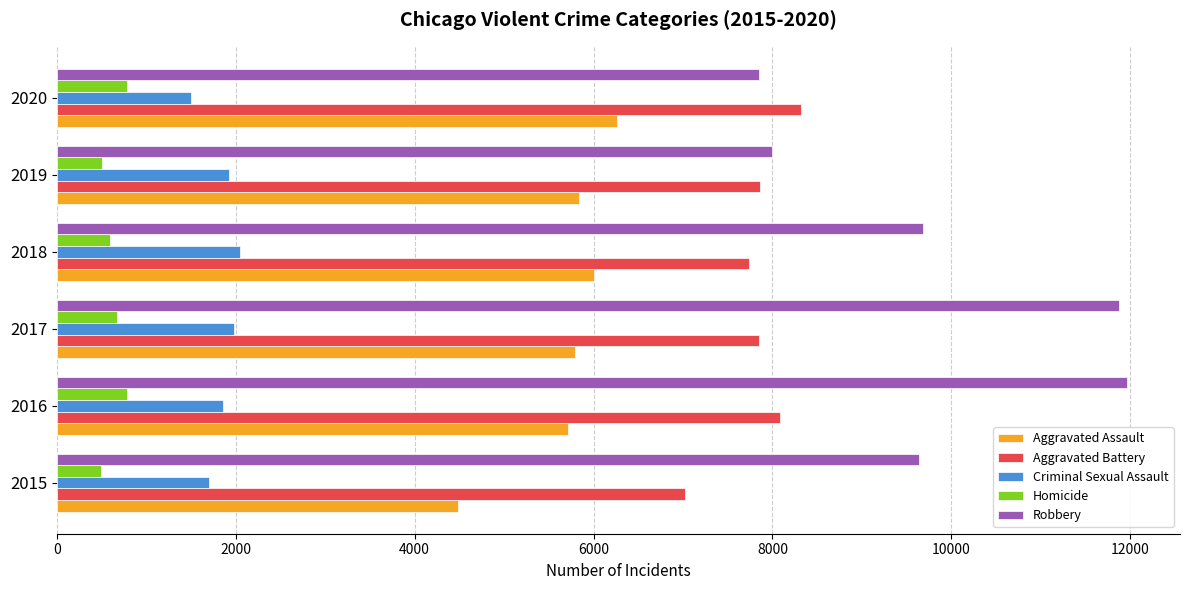

True or false: Aggravated Battery has a value of 7845 at 2017.

True